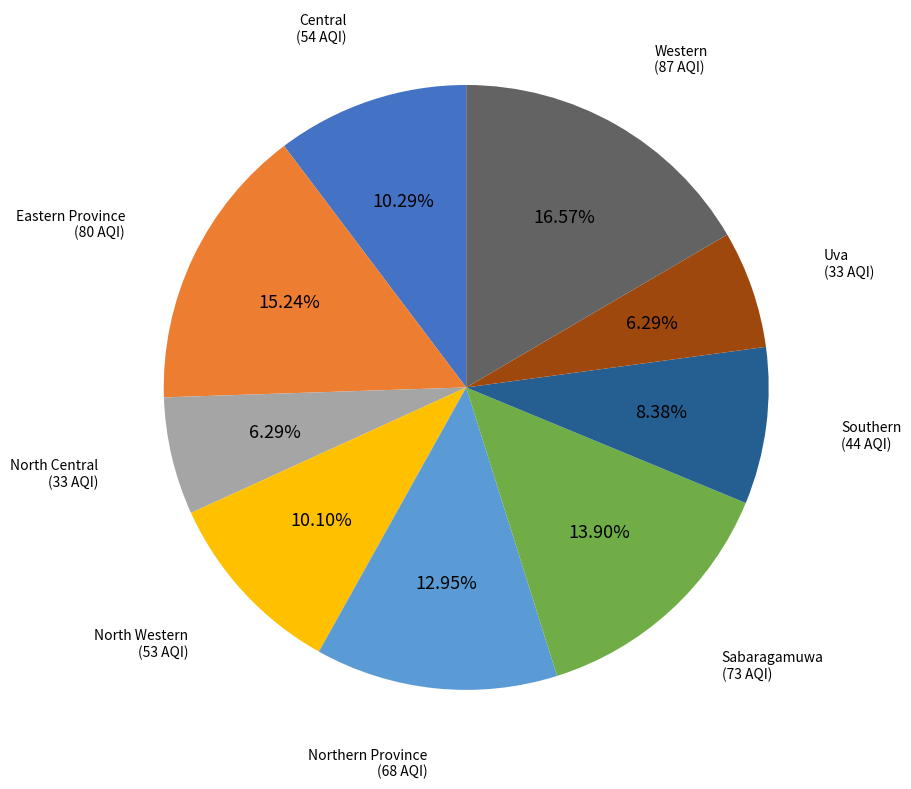

How many slices are in this pie chart?

9